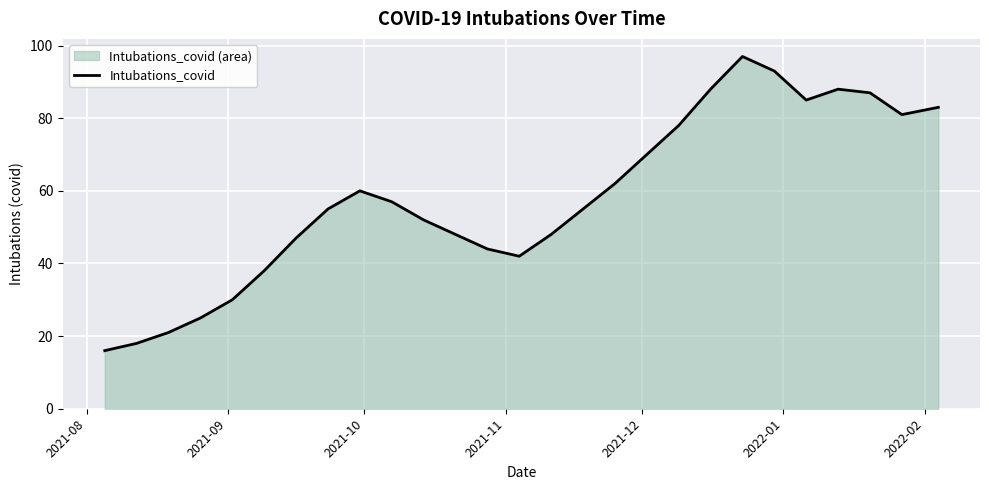

What is the smallest value displayed?

16